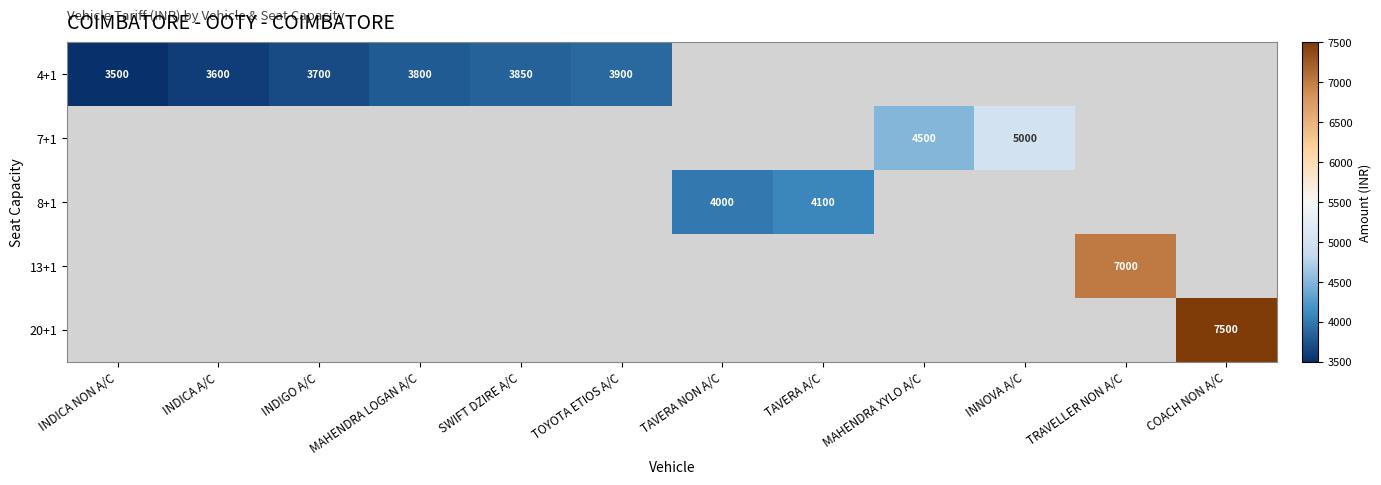

The 8+1 series shows 1429 at TAVERA NON A/C. True or false?

False